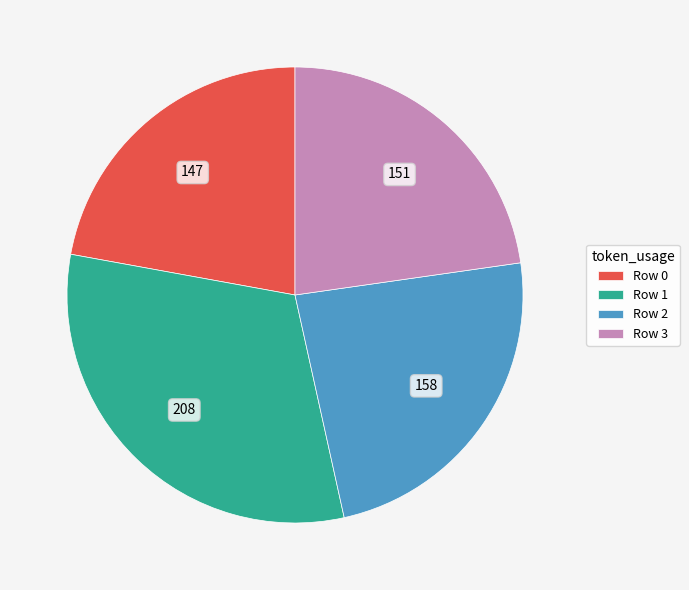

Is it true that Row 0 is 22% of the pie?

True